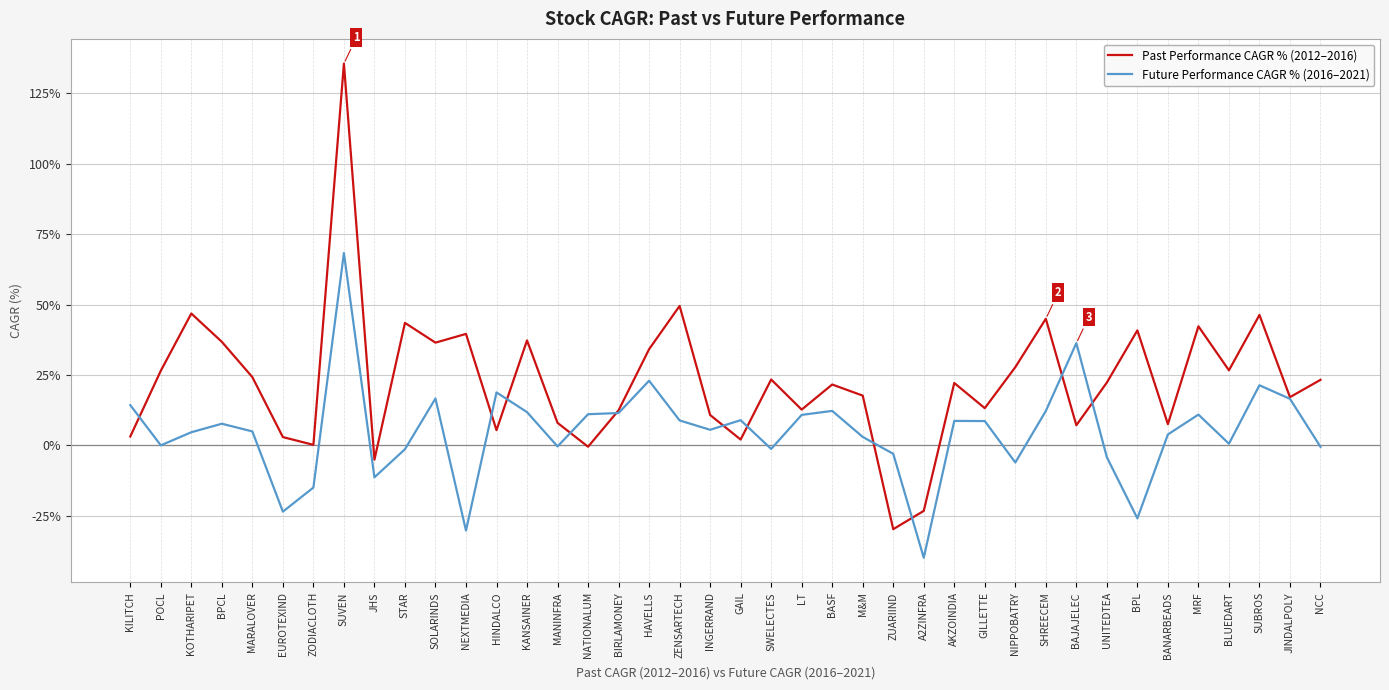

The value of Past Performance CAGR % (2012–2016) at KILITCH is 3.1. True or false?

True